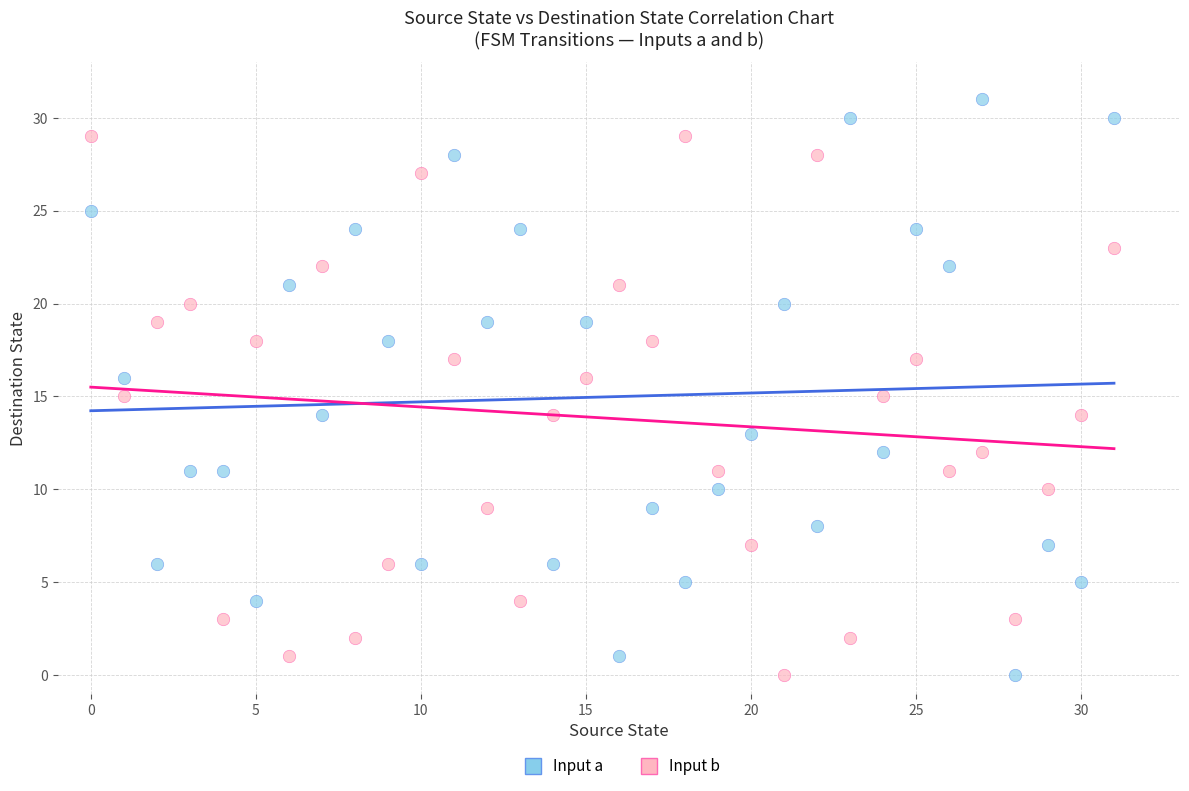

Across all data points, what is the range of Y values (max minus min)?

31